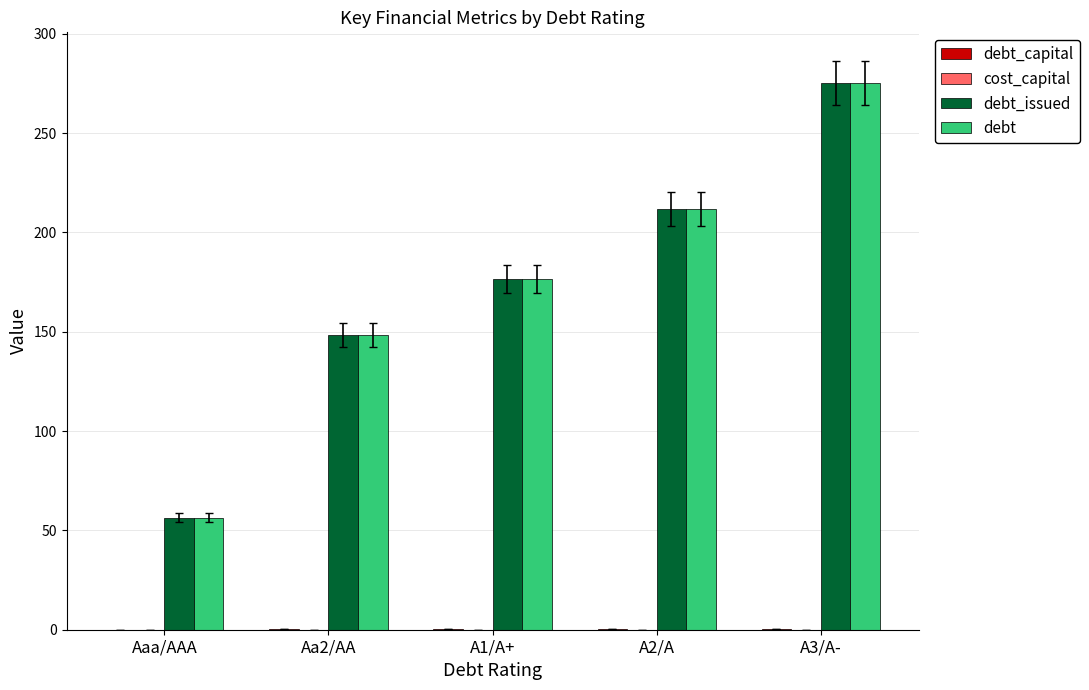

Is it true that debt equals 95.4 at Aaa/AAA?

False